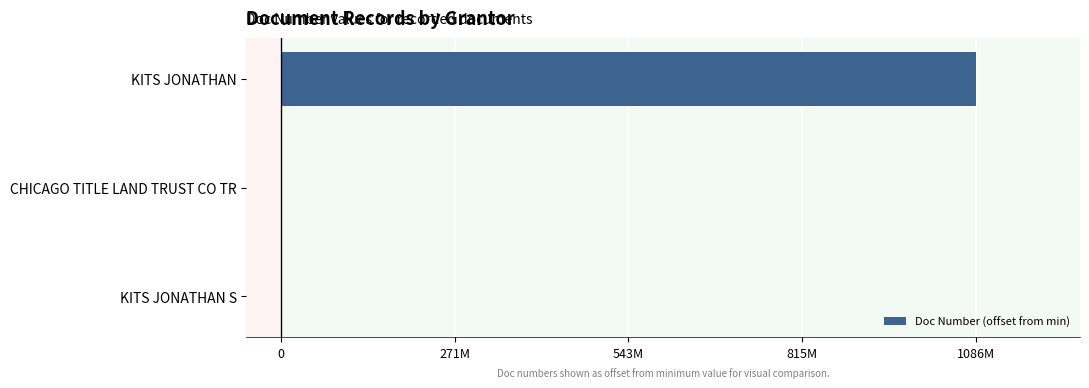

What is the greatest value displayed?

1086986833